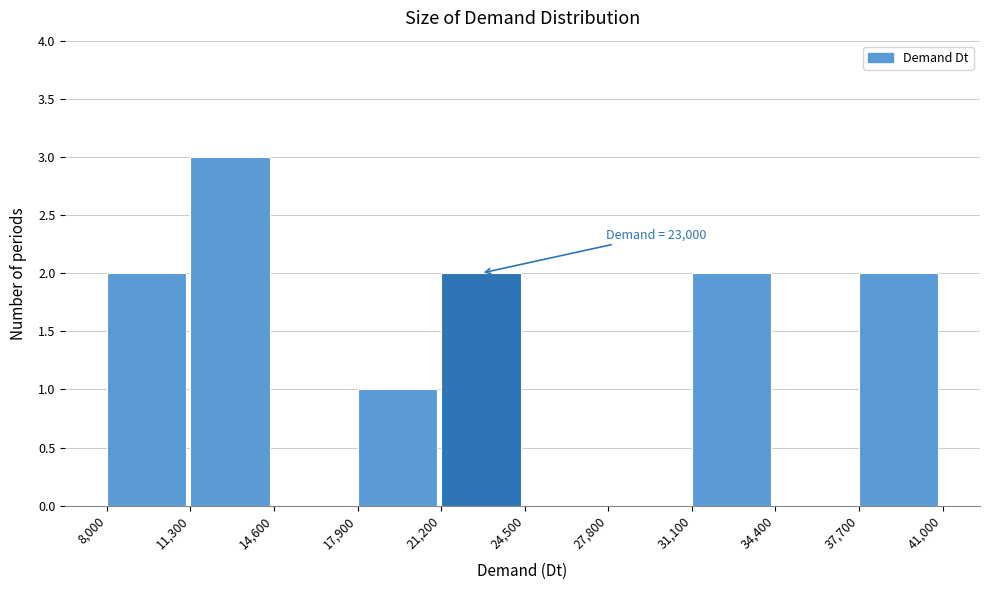

Which range on the x-axis has the tallest bar?

11,300 to 14,600